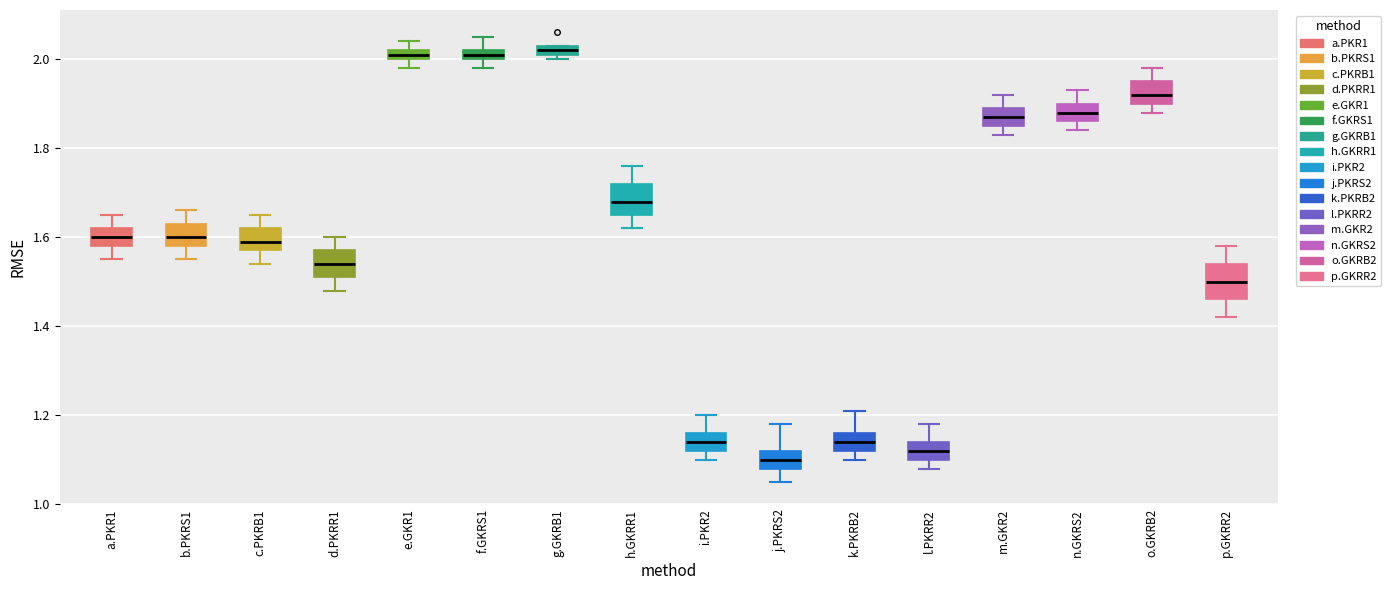

Where does the upper whisker of the box for k.PKRB2 end on the y-axis? The values are not printed on the chart, so give them approximately, as read against the axis.

1.22